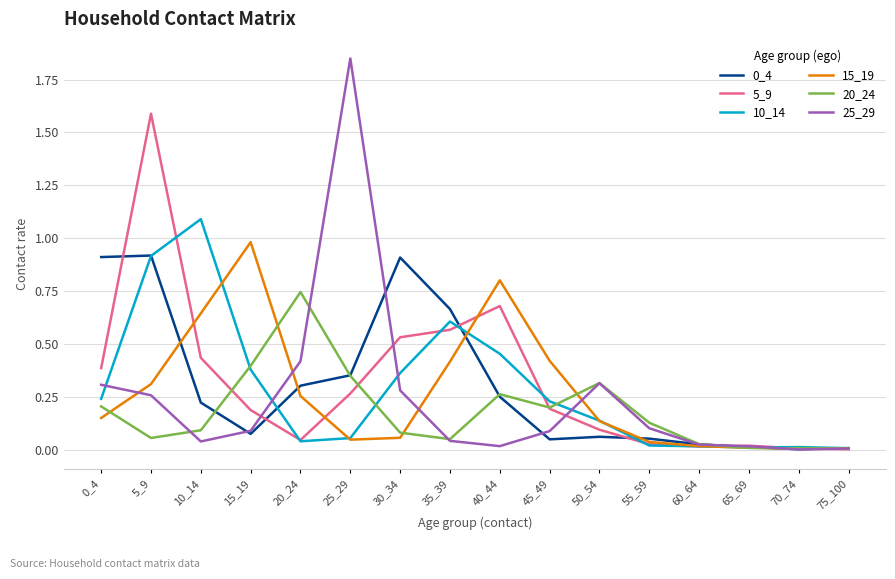

Where is the first local minimum for 0_4?

15_19